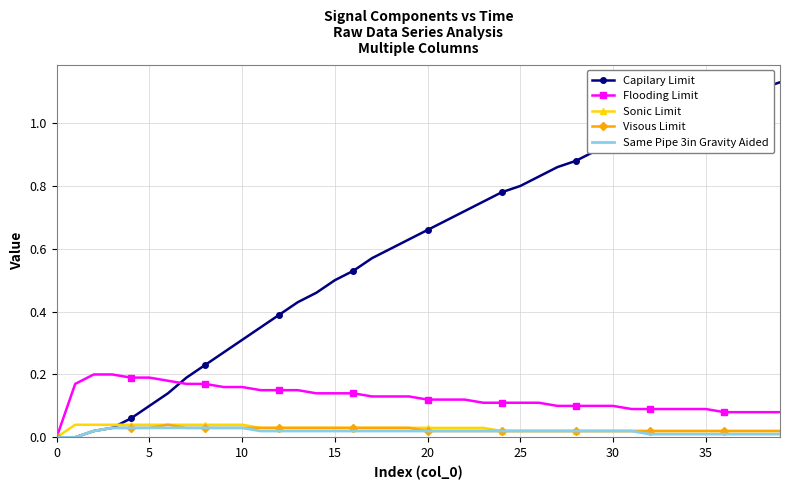

Which series has the largest total across all categories?

Capilary Limit